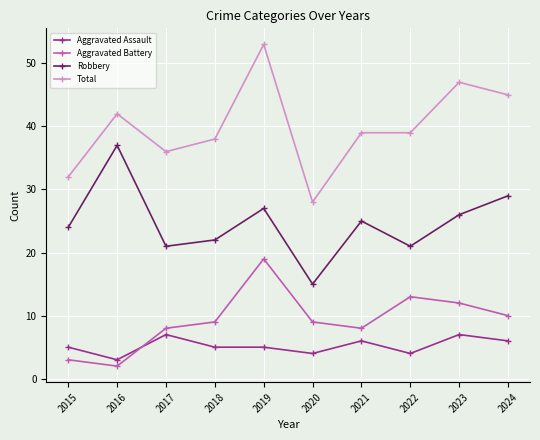

In Robbery, how many points are lower than both neighbors (excluding endpoints)?

3